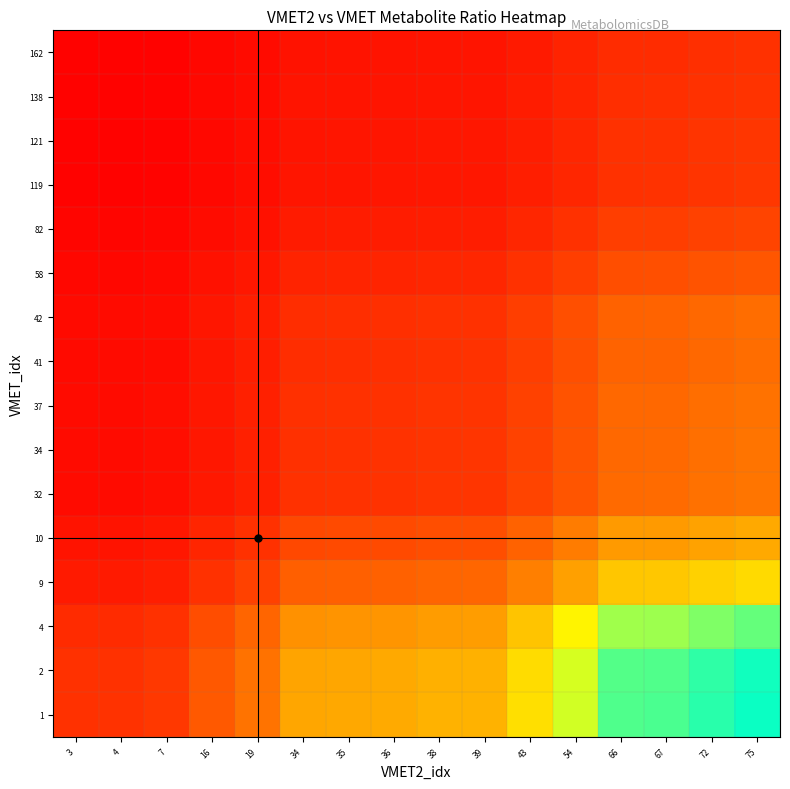

Which label corresponds to the smallest value in the chart?

3